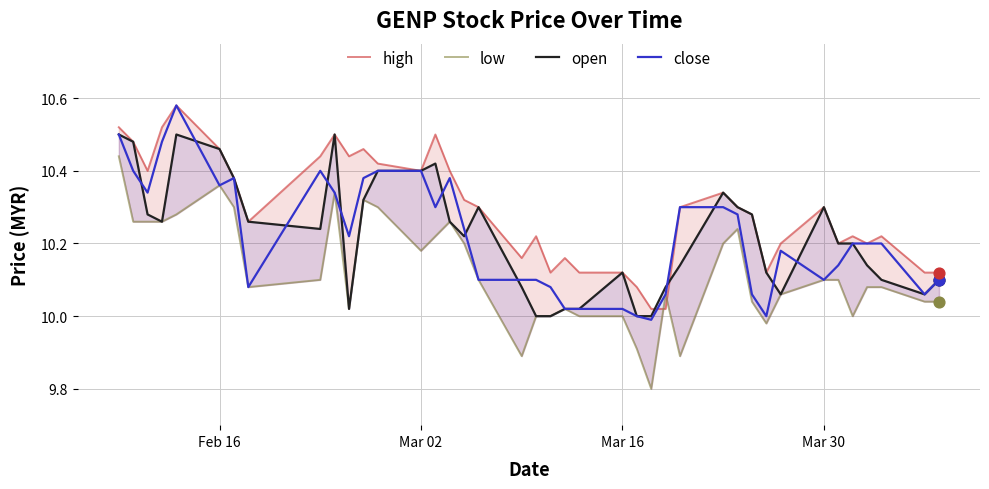

What are all the series names shown in the legend?

high, low, open, close